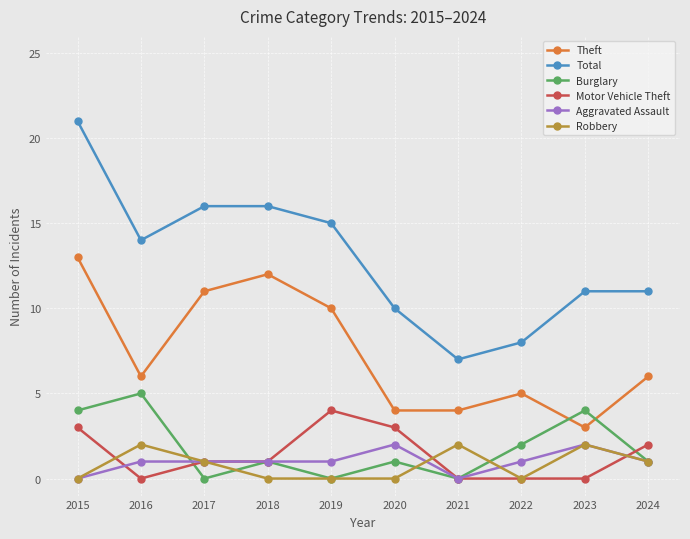

The value of Total at 2020 is 10. True or false?

True